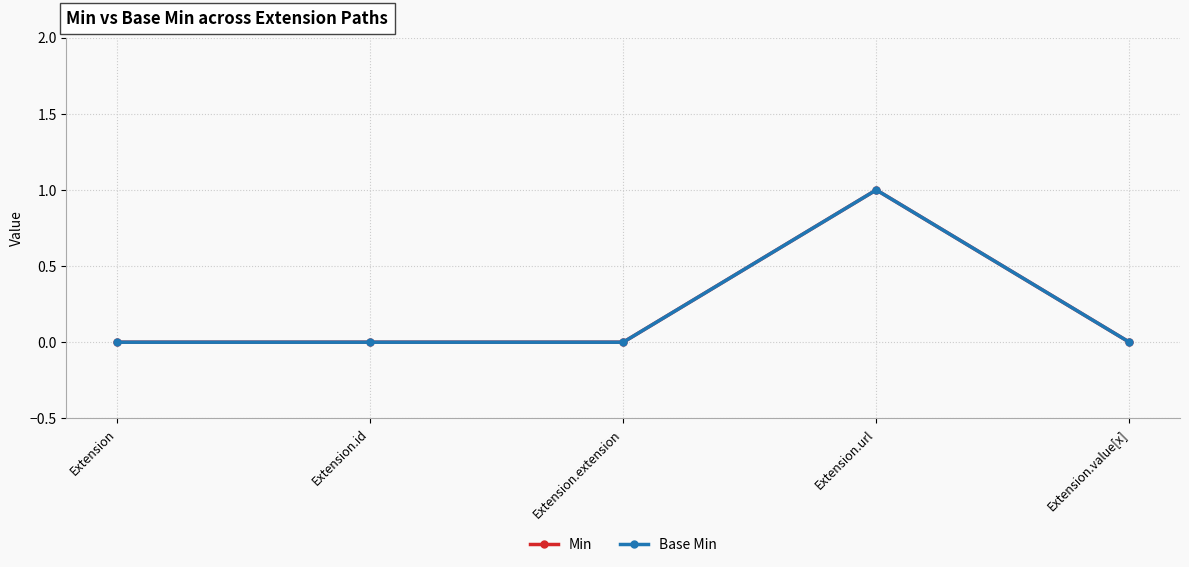

Which label corresponds to the largest value in the chart?

Extension.url